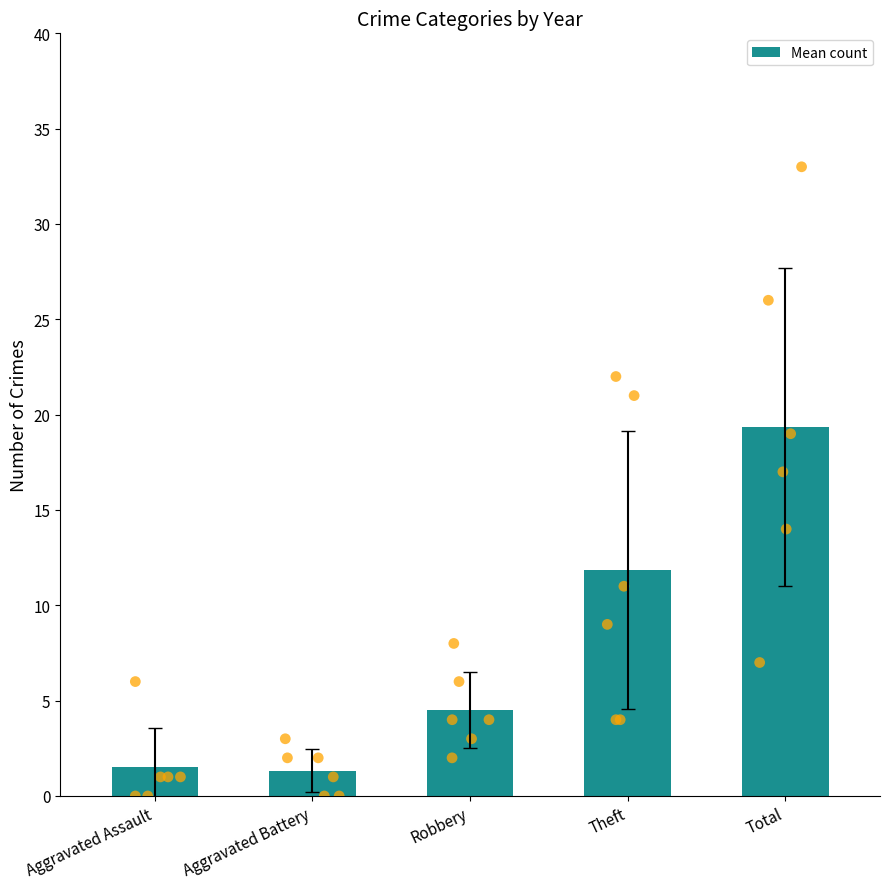

Which has a higher value, Aggravated Assault or Aggravated Battery?

Aggravated Assault